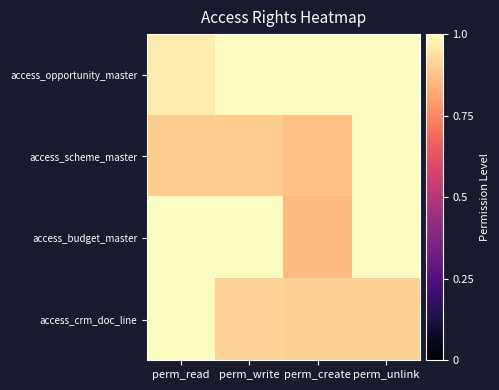

What is the greatest value displayed?

1.1